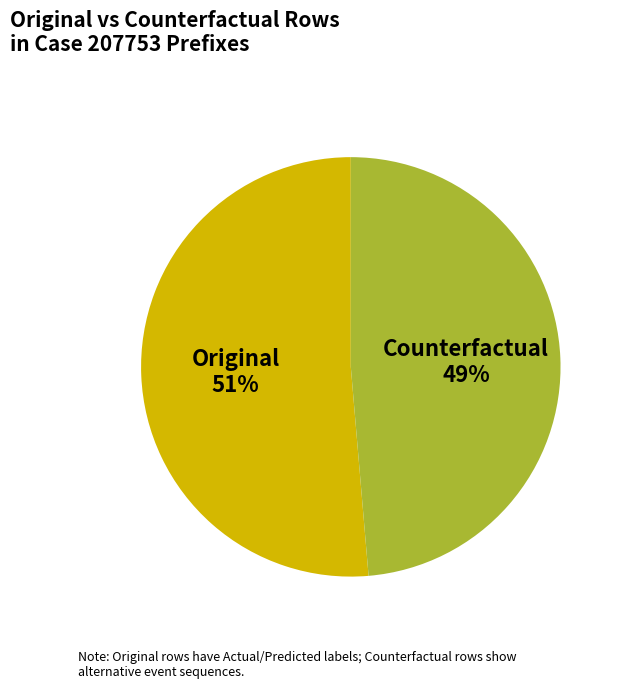

Rank the categories by value from lowest to highest.

Counterfactual, Original